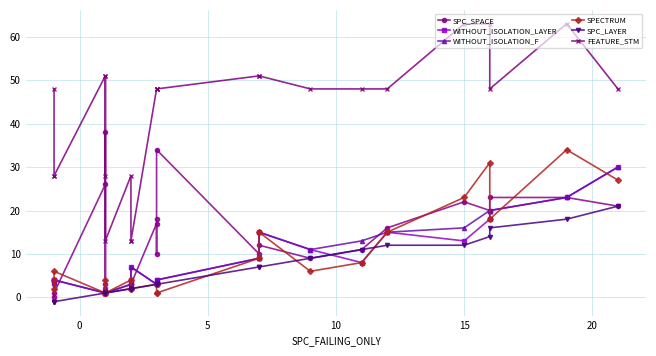

What are all the series names shown in the legend?

SPC_SPACE, WITHOUT_ISOLATION_LAYER, WITHOUT_ISOLATION_F, SPECTRUM, SPC_LAYER, FEATURE_STM